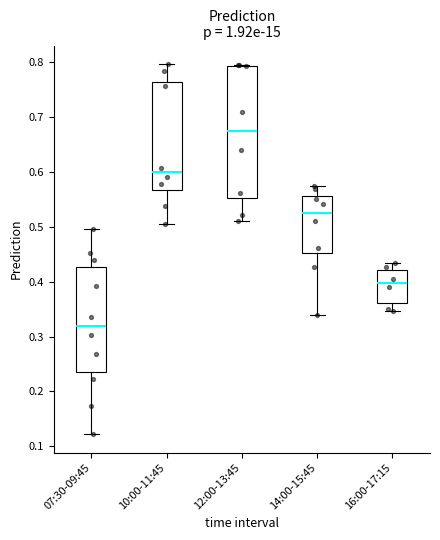

Which box is the tallest, from its lower edge to its upper edge?

12:00-13:45